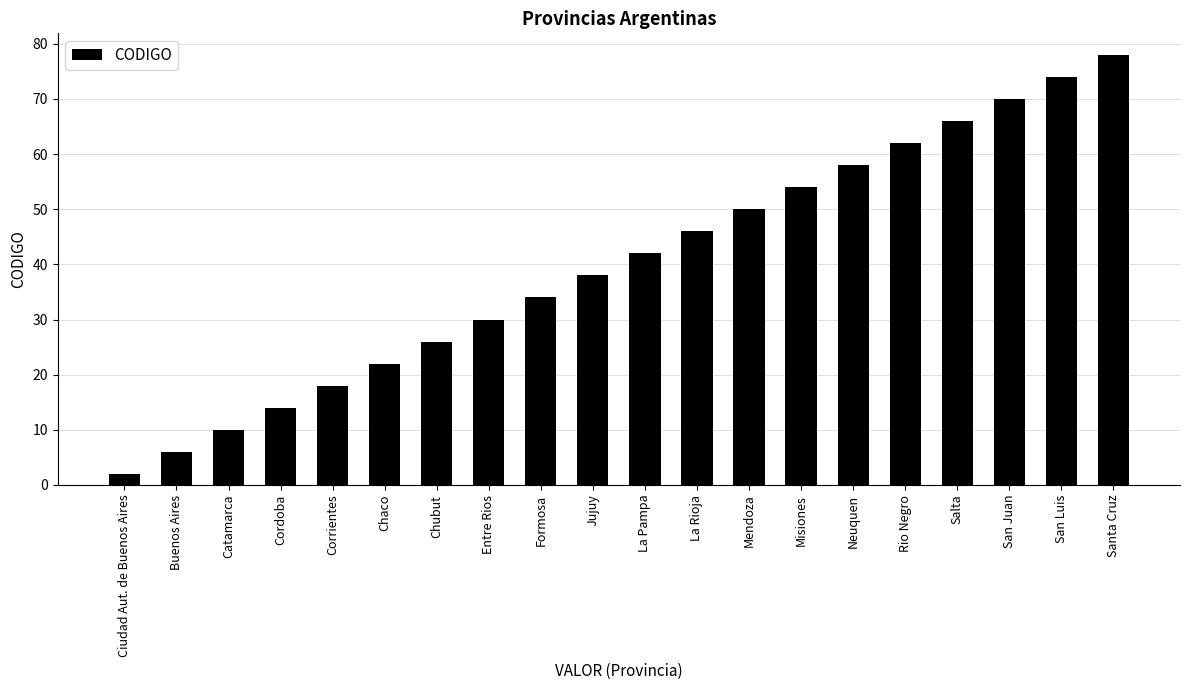

What is the difference between the second highest and minimum values?

72